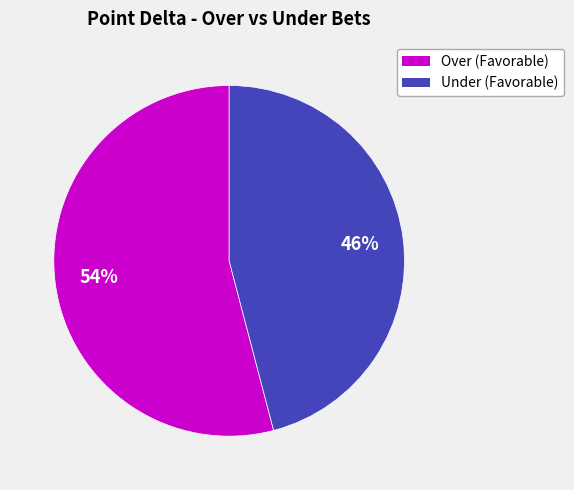

To the nearest percent, what is the difference between the Over and Under slice percentages?

8%